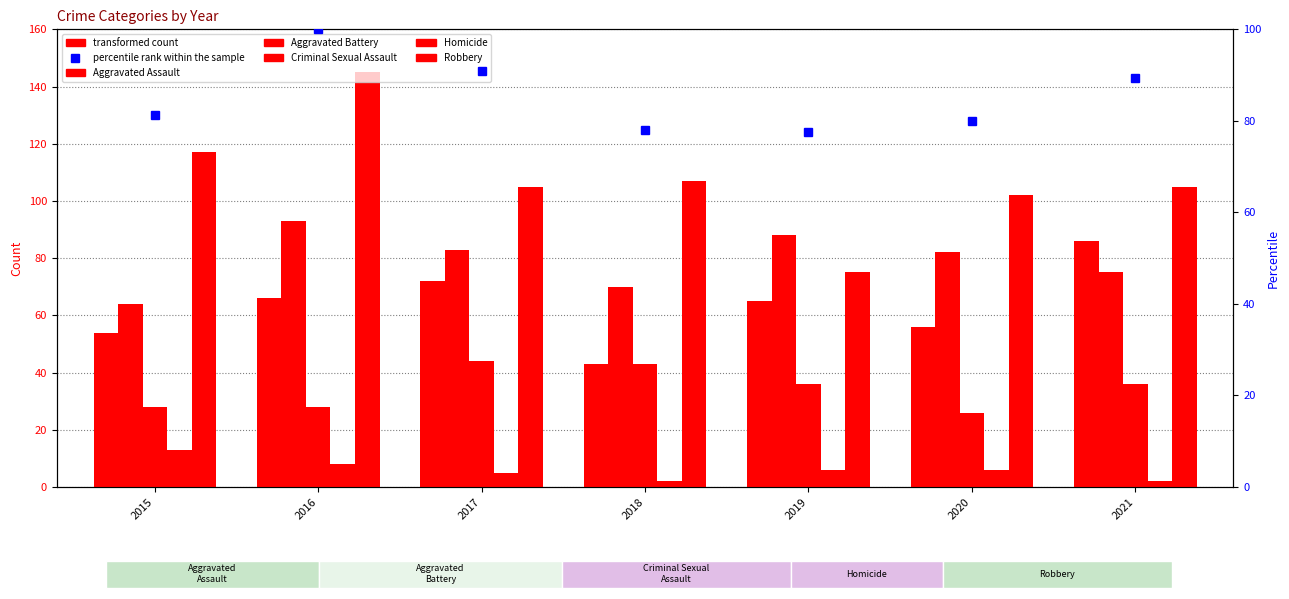

Does the chart contain any negative values?

No